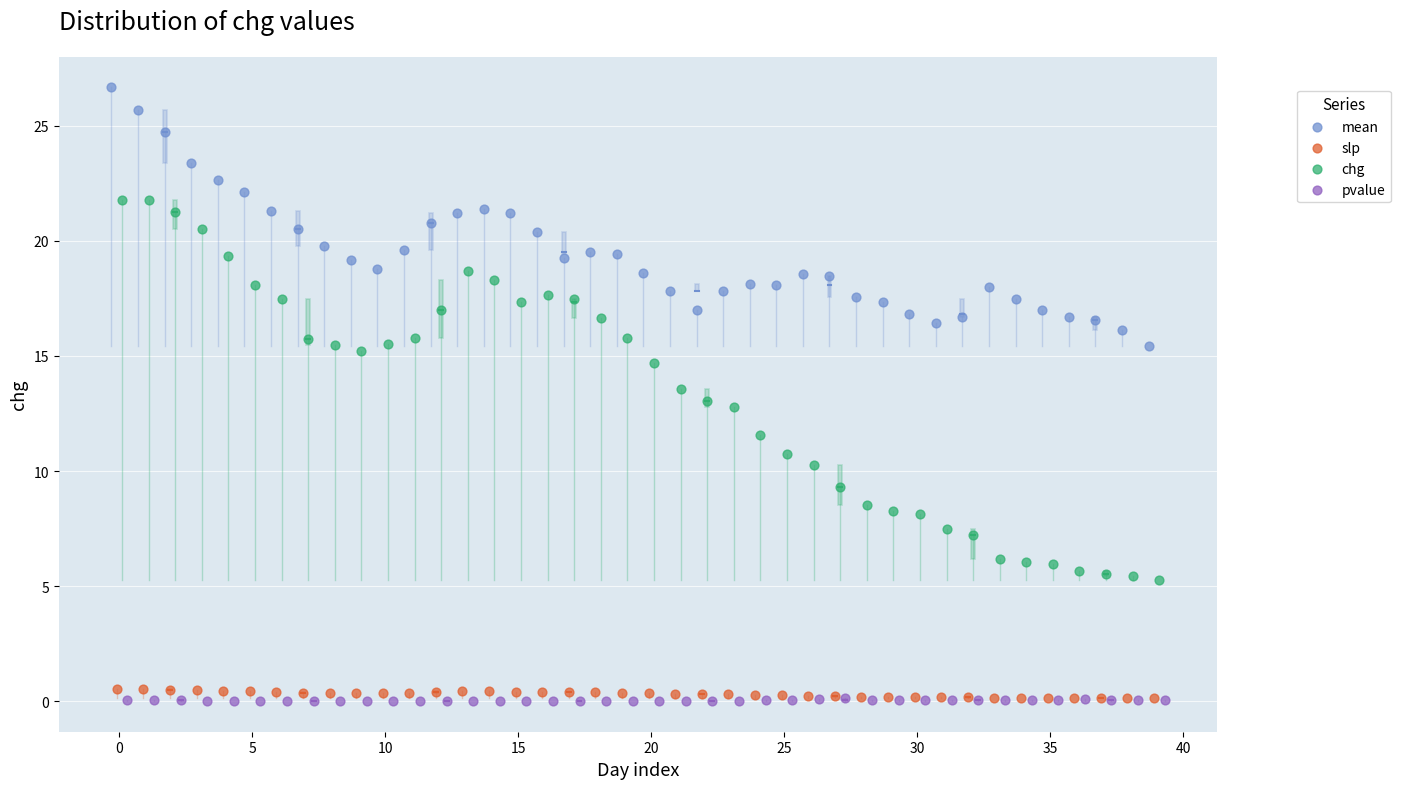

Which series has the largest Y range (max minus min)?

chg